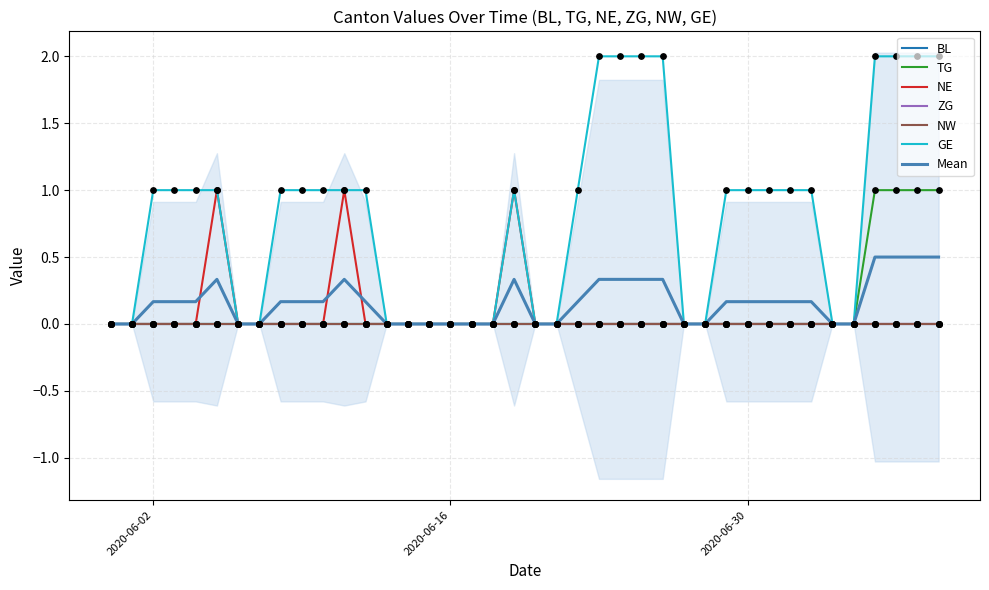

At how many categories does at least one series exceed 0?

24